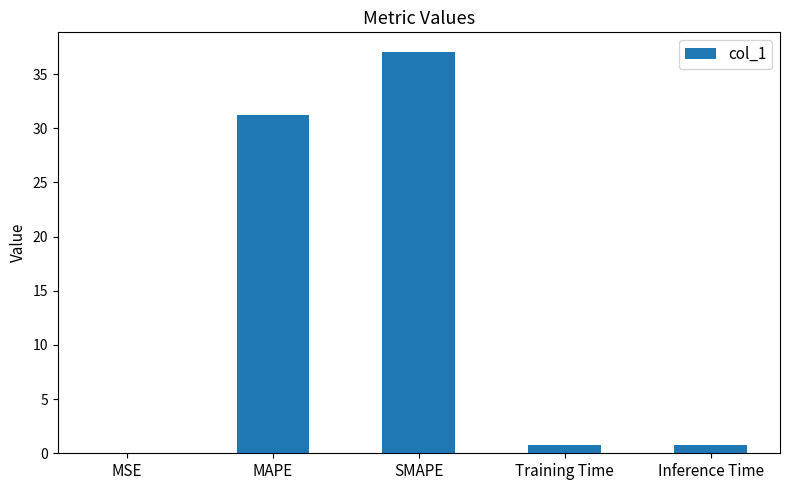

What is the greatest value displayed?

37.0